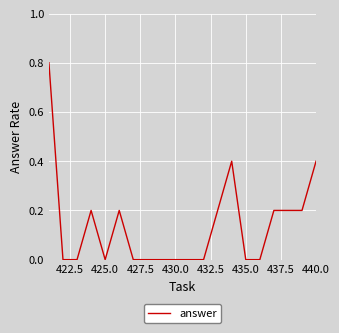

What is the difference between the maximum and minimum values?

0.8